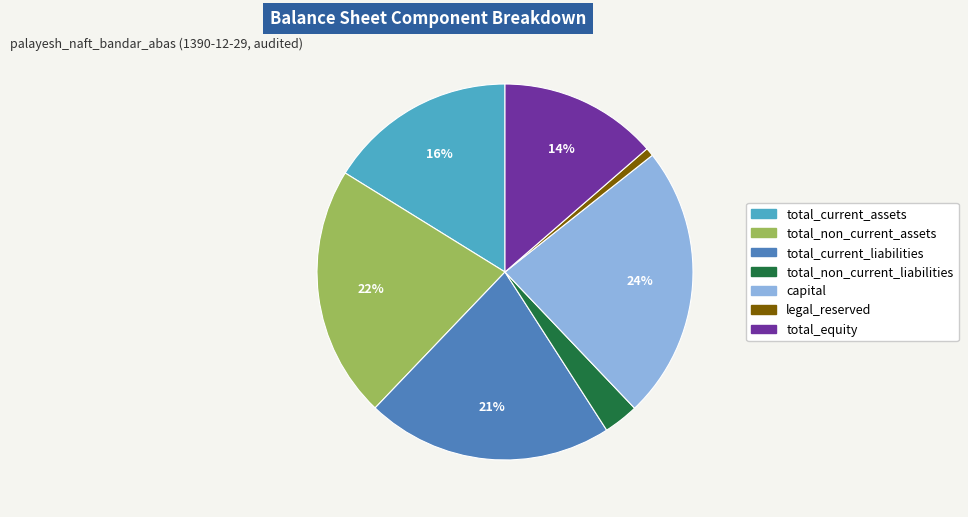

Is it true that total_non_current_assets is 22% of the pie?

True